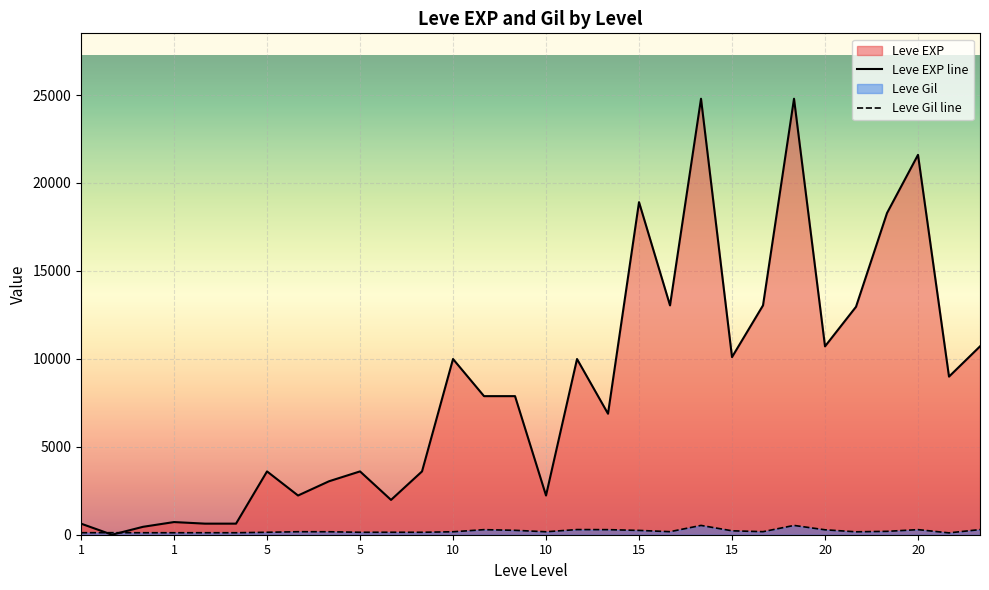

How many values in the Leve Gil series are below 170?

15